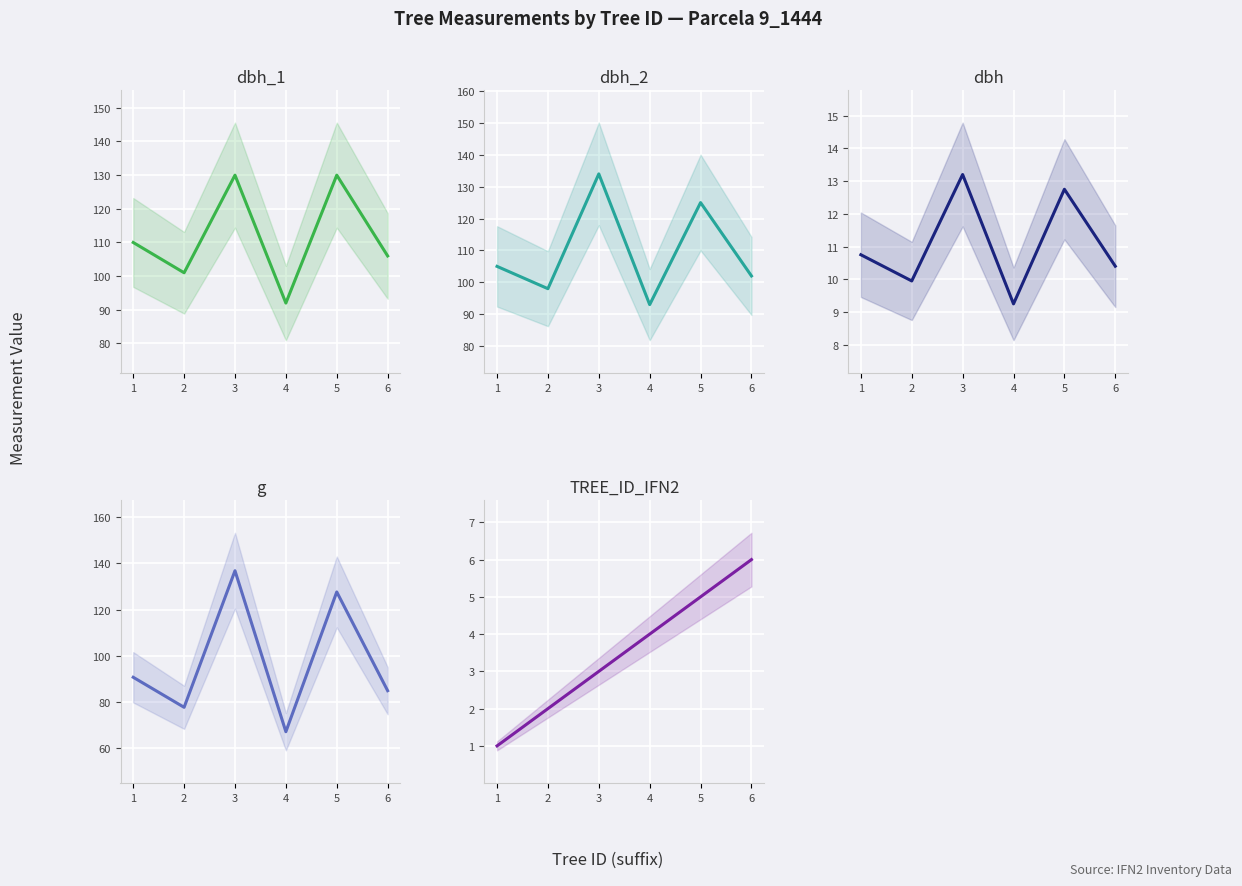

True or false: TREE_ID_IFN2 and g intersect in this chart.

False